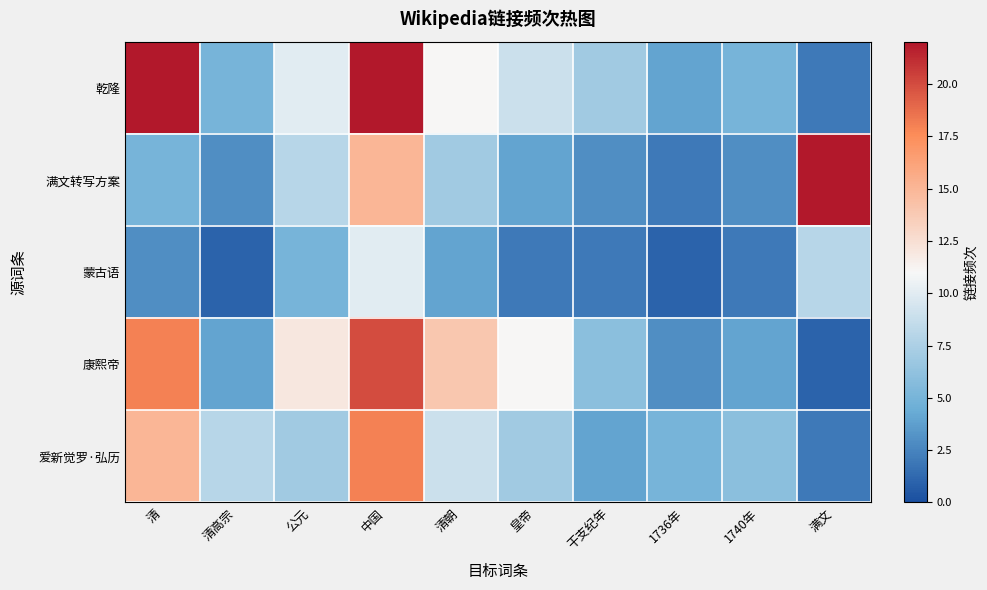

Reading left to right, what are all the values shown in this chart?

乾隆: 清=22	清高宗=5	公元=10	中国=22	清朝=11	皇帝=9	干支纪年=7	1736年=4	1740年=5	满文=2
满文转写方案: 清=5	清高宗=3	公元=8	中国=15	清朝=7	皇帝=4	干支纪年=3	1736年=2	1740年=3	满文=22
蒙古语: 清=3	清高宗=1	公元=5	中国=10	清朝=4	皇帝=2	干支纪年=2	1736年=1	1740年=2	满文=8
康熙帝: 清=18	清高宗=4	公元=12	中国=20	清朝=14	皇帝=11	干支纪年=6	1736年=3	1740年=4	满文=1
爱新觉罗·弘历: 清=15	清高宗=8	公元=7	中国=18	清朝=9	皇帝=7	干支纪年=4	1736年=5	1740年=6	满文=2